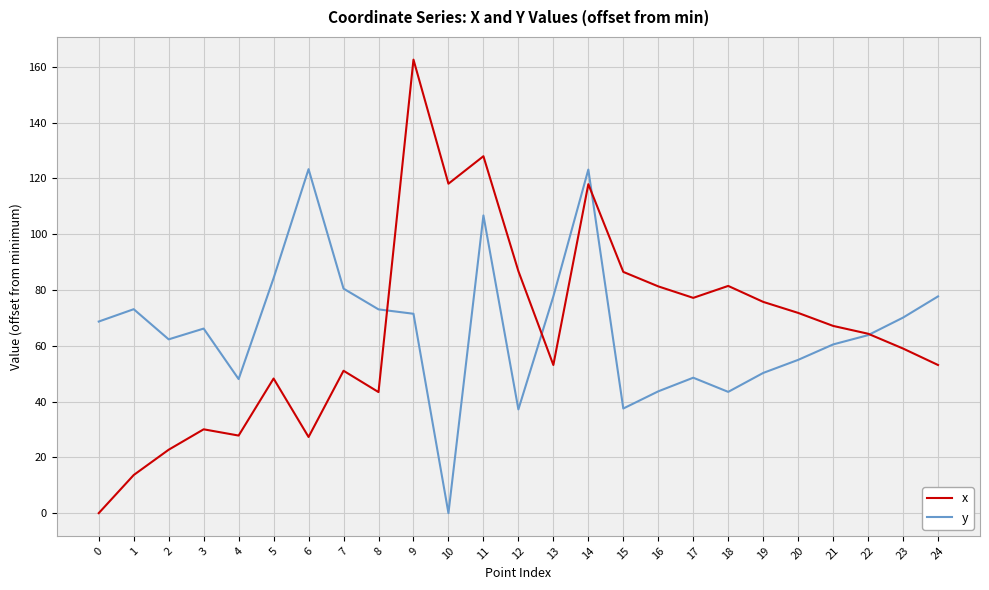

Count the number of data series in this chart.

2